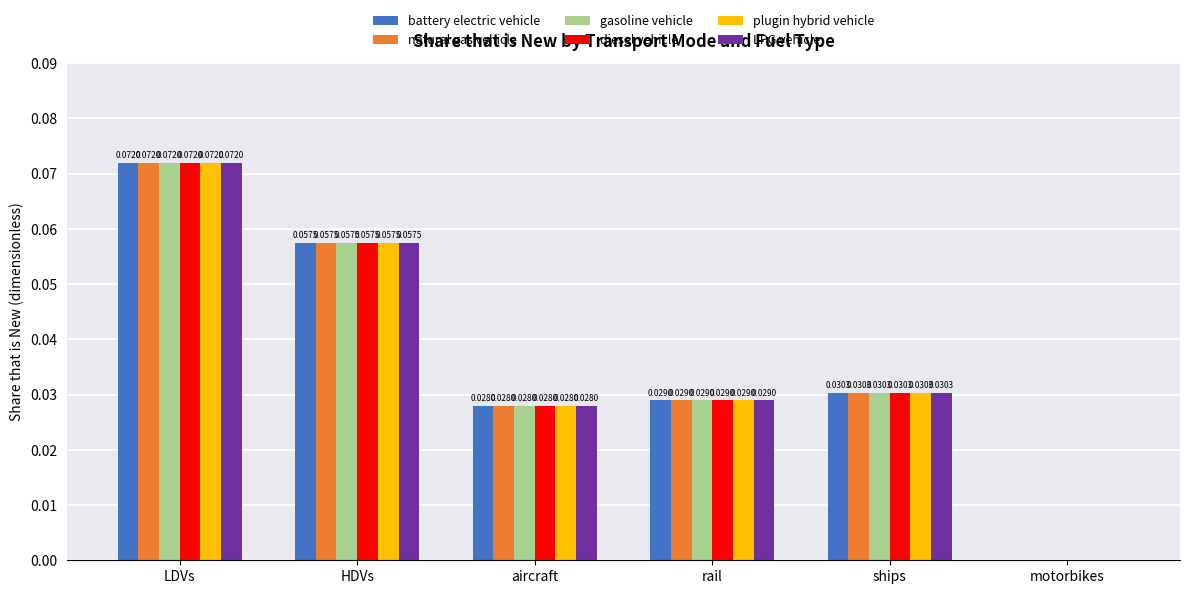

At which category is the sum across all series the highest?

LDVs